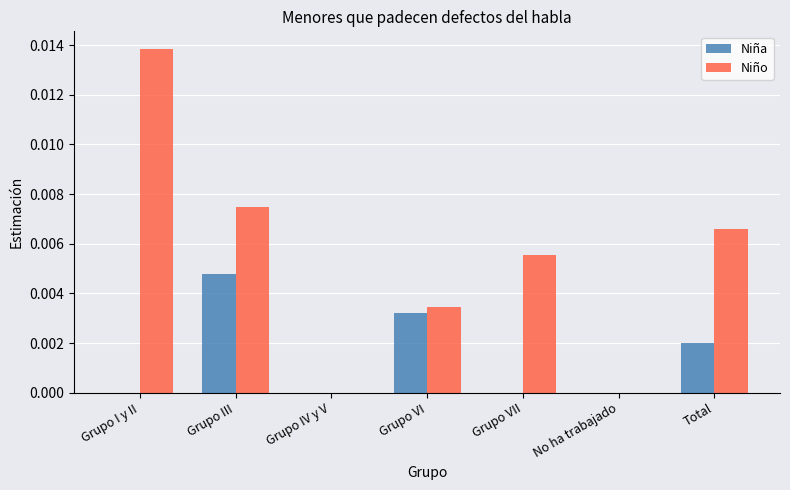

Which category has the highest value across all series?

Grupo I y II